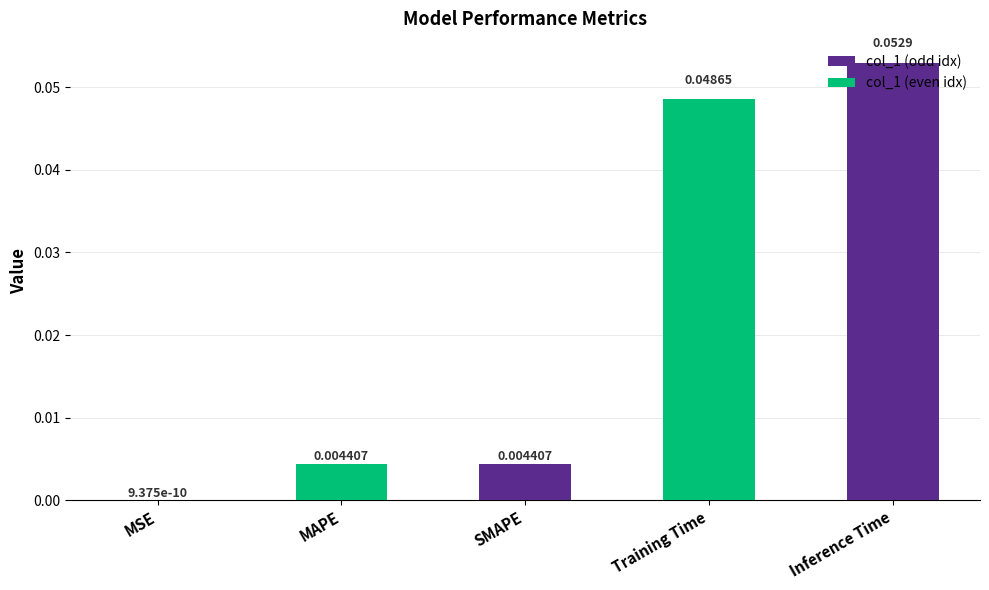

Between MSE and MAPE, which is larger?

MAPE